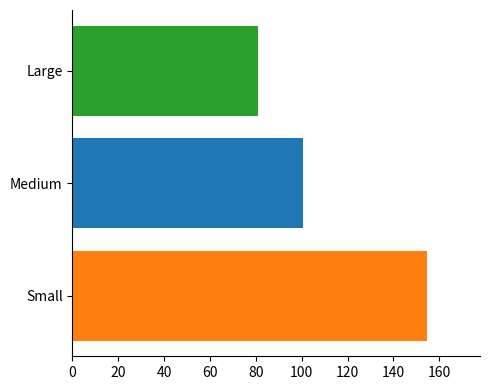

What is the difference between the highest and lowest values at Medium?

73.6